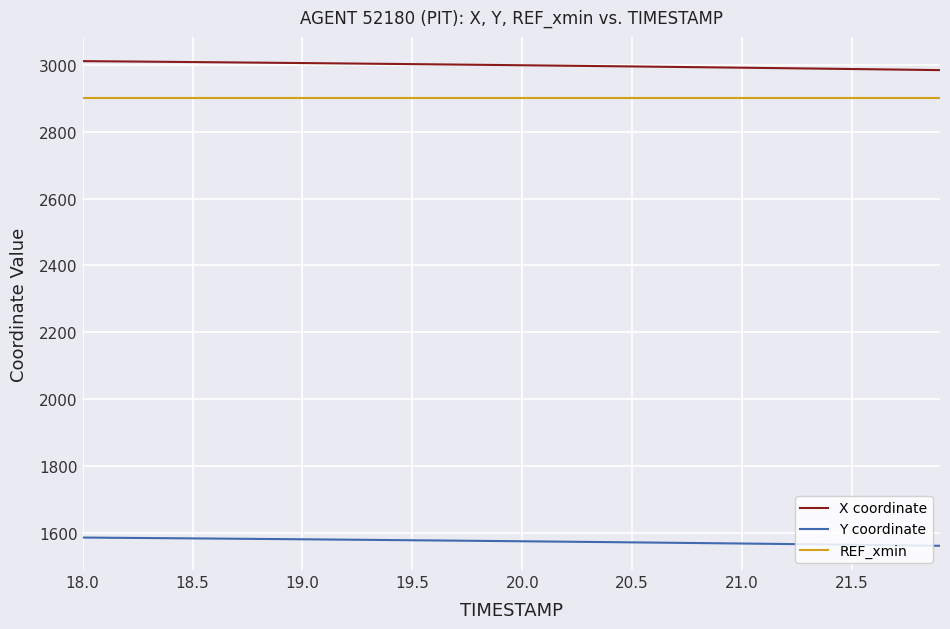

What is the average value of the X coordinate series?

2998.1